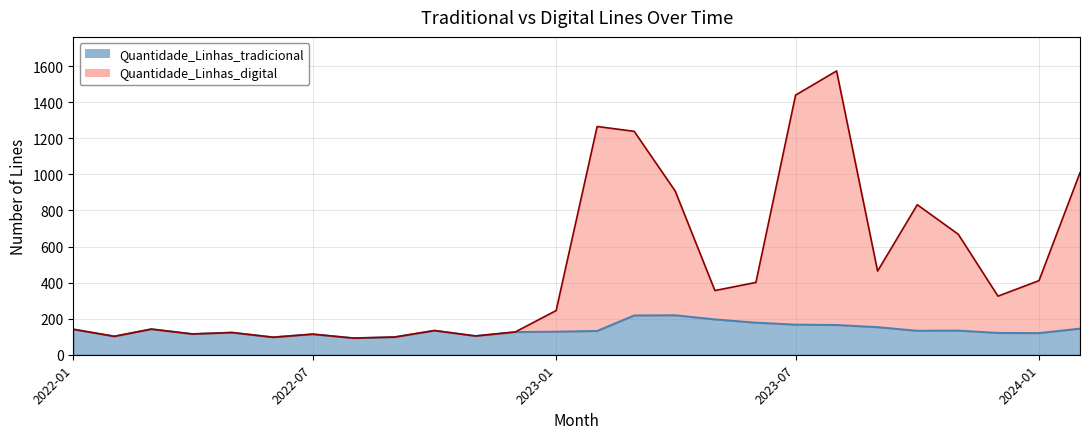

Between 2022-02 and 2023-05, which series saw the biggest shift?

Quantidade_Linhas_digital